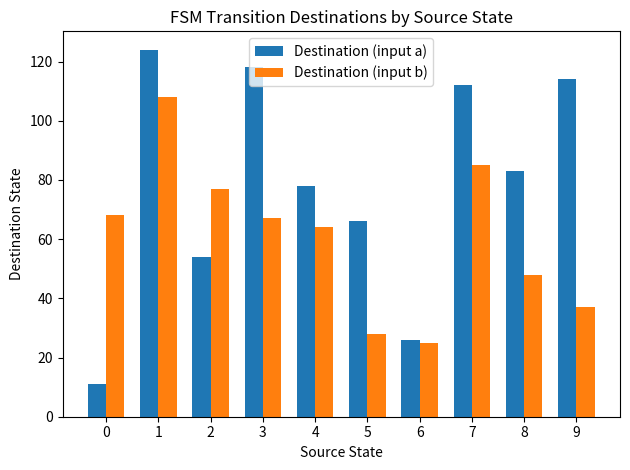

How many bars are there in total?

20